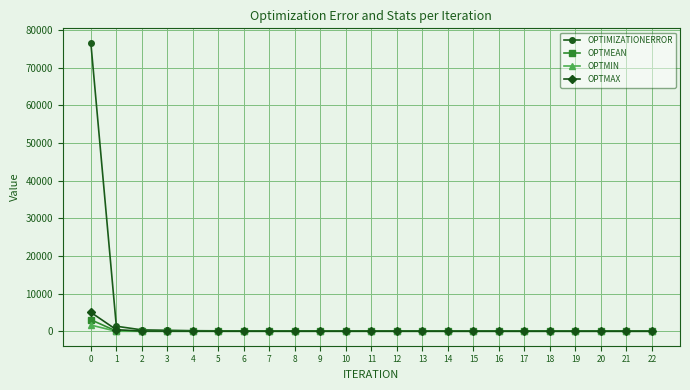

Which series has the widest spread of values?

OPTIMIZATIONERROR